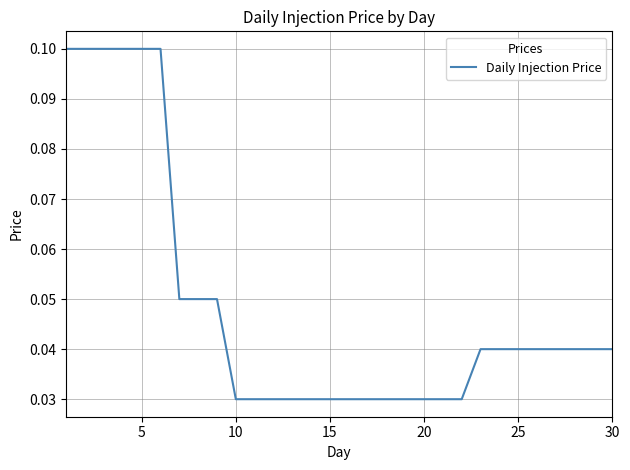

How many categories are shown in the chart?

30